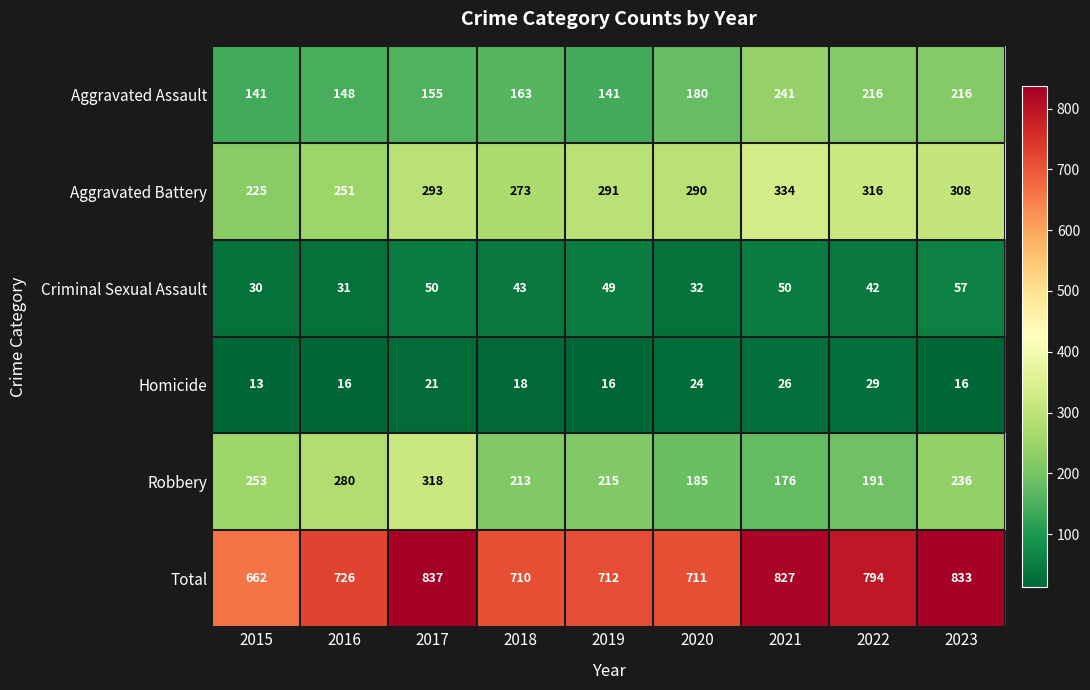

List the series in order of their peak value, lowest first.

Homicide, Criminal Sexual Assault, Aggravated Assault, Robbery, Aggravated Battery, Total